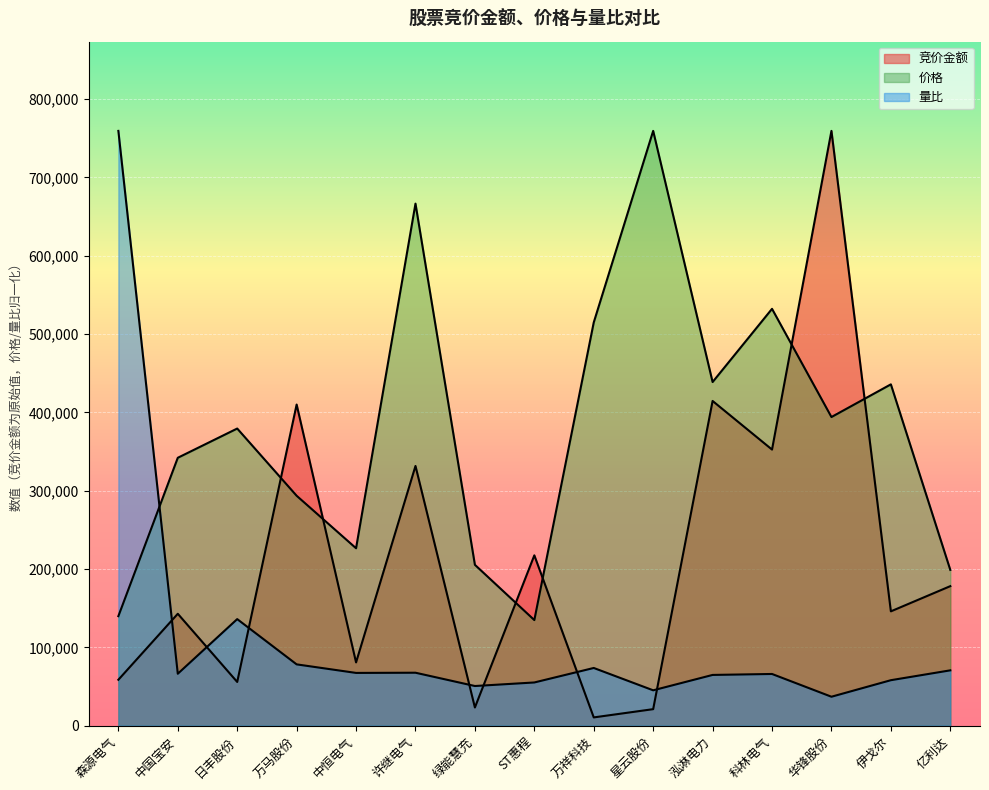

Is the value of 量比 at 中恒电气 greater than the value of 竞价金额 at 中恒电气?

No